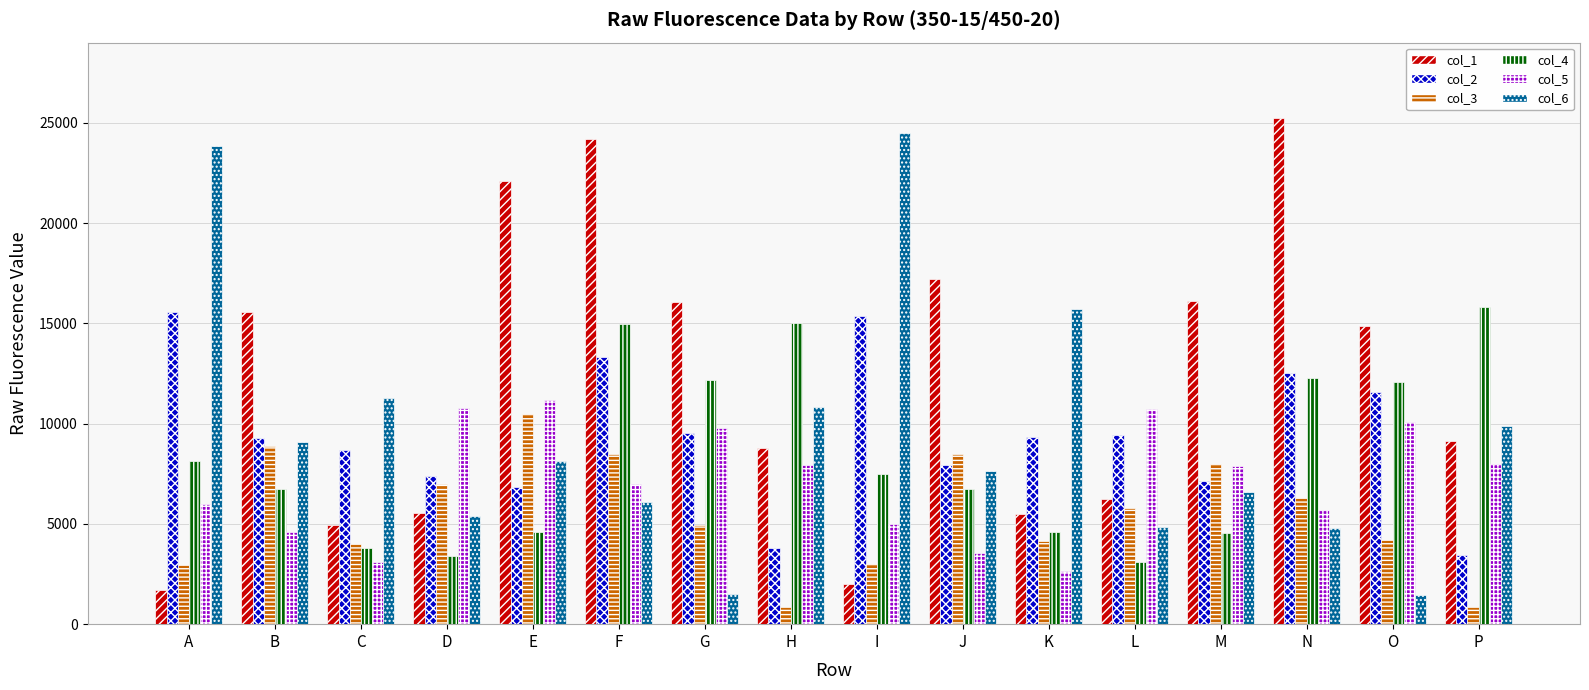

Count the number of categories in the chart.

16